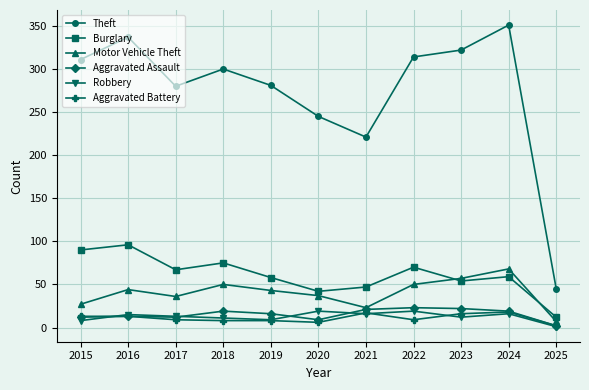

Where is the first local minimum for Motor Vehicle Theft?

2017